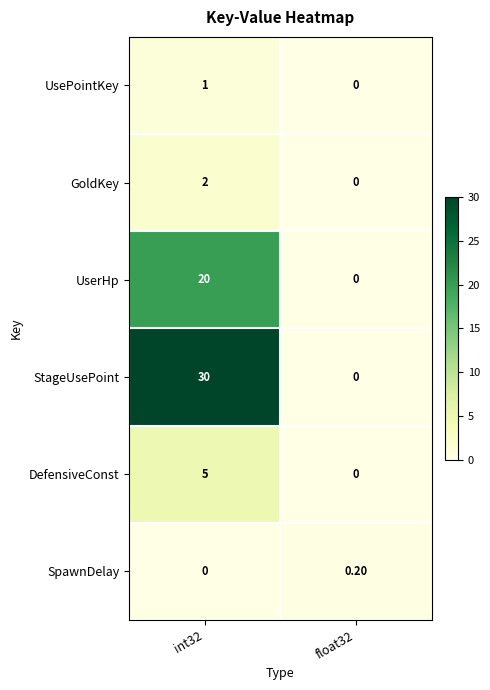

Rank the series by their maximum value, from highest to lowest.

StageUsePoint, UserHp, DefensiveConst, GoldKey, UsePointKey, SpawnDelay